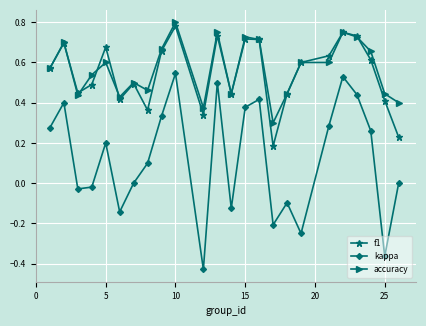

True or false: kappa and f1 intersect in this chart.

False